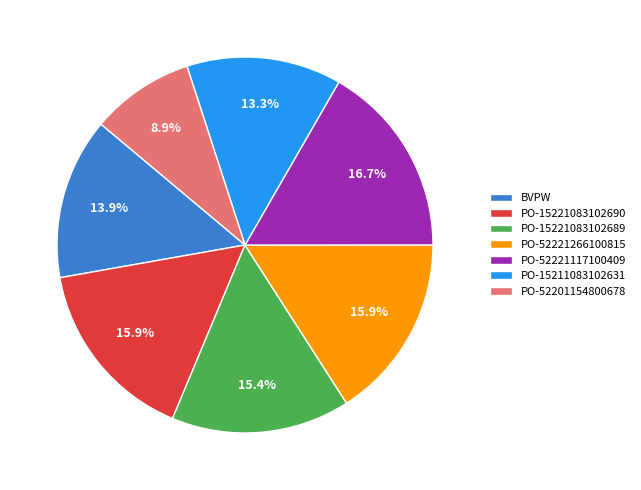

What percentage do PO-52201154800678 and PO-15221083102690 together represent?

24.8%